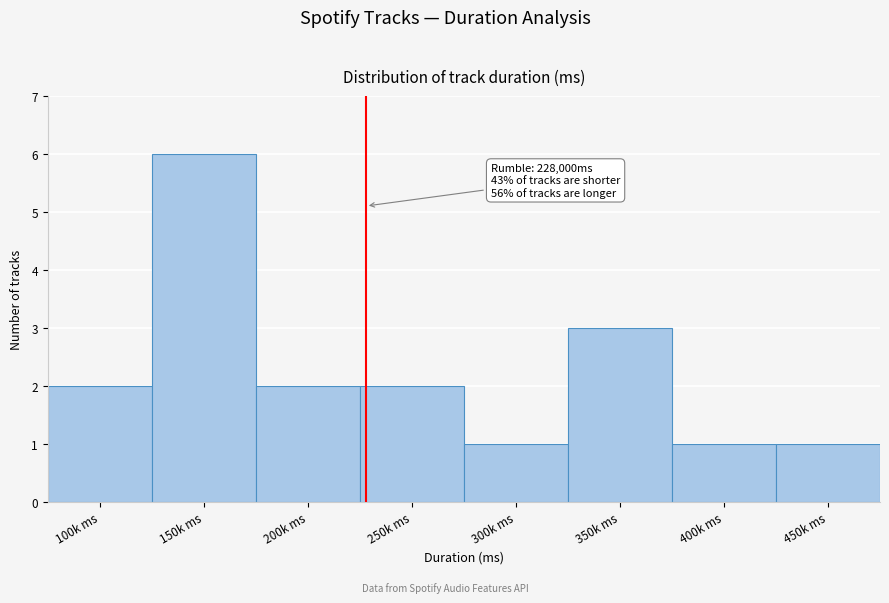

Reading left to right, transcribe all the data shown in this chart.

2	6	2	2	1	3	1	1